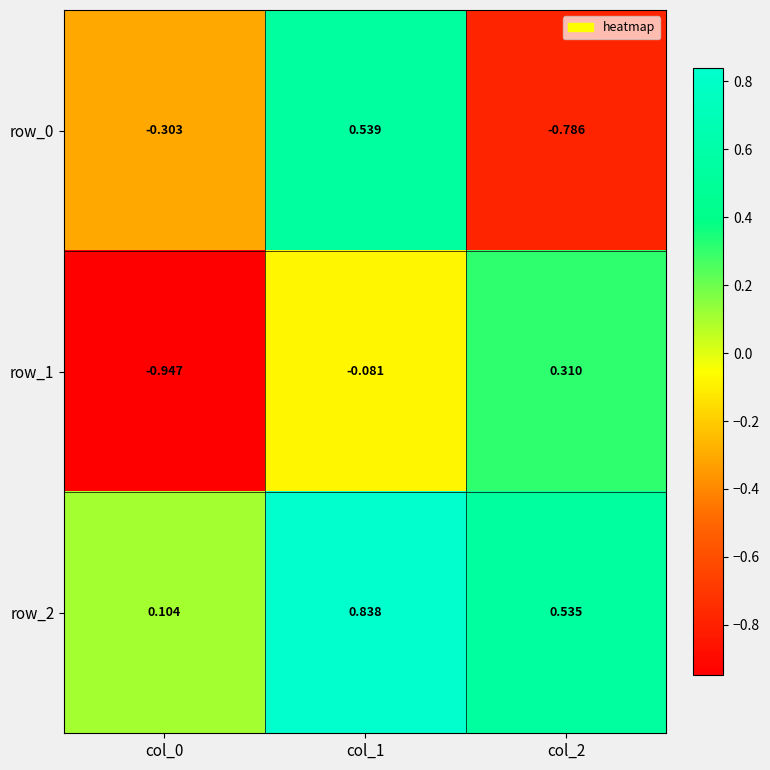

Is the value of row_0 at col_1 greater than the value of row_1 at col_0?

Yes